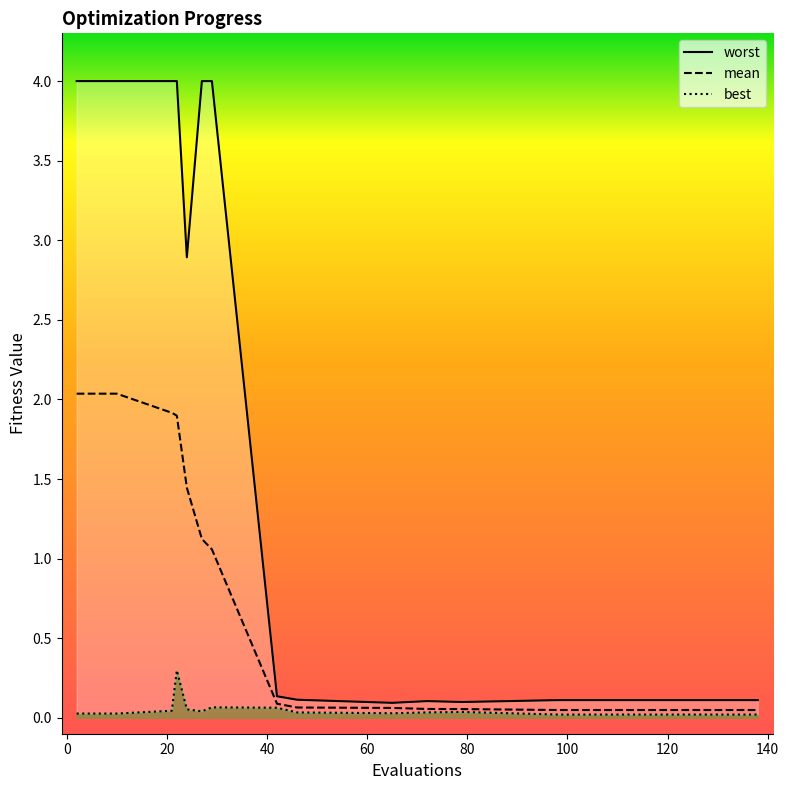

What is the approximate value of mean at 42?

0.1